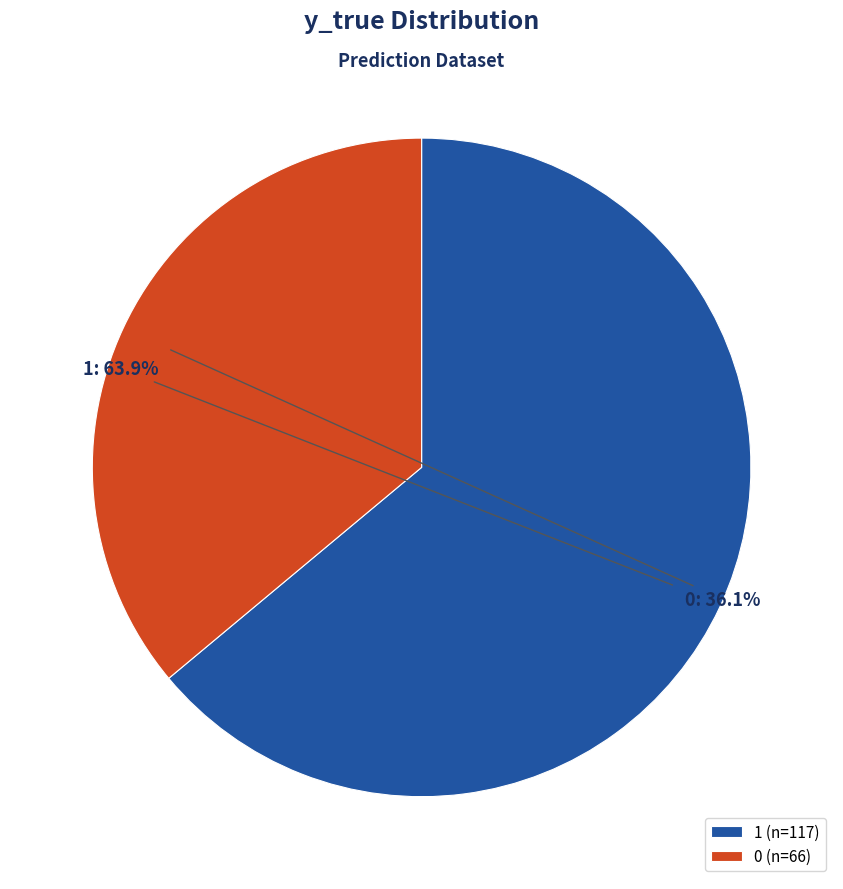

Which has a higher value, 1 (n=117) or 0 (n=66)?

1 (n=117)